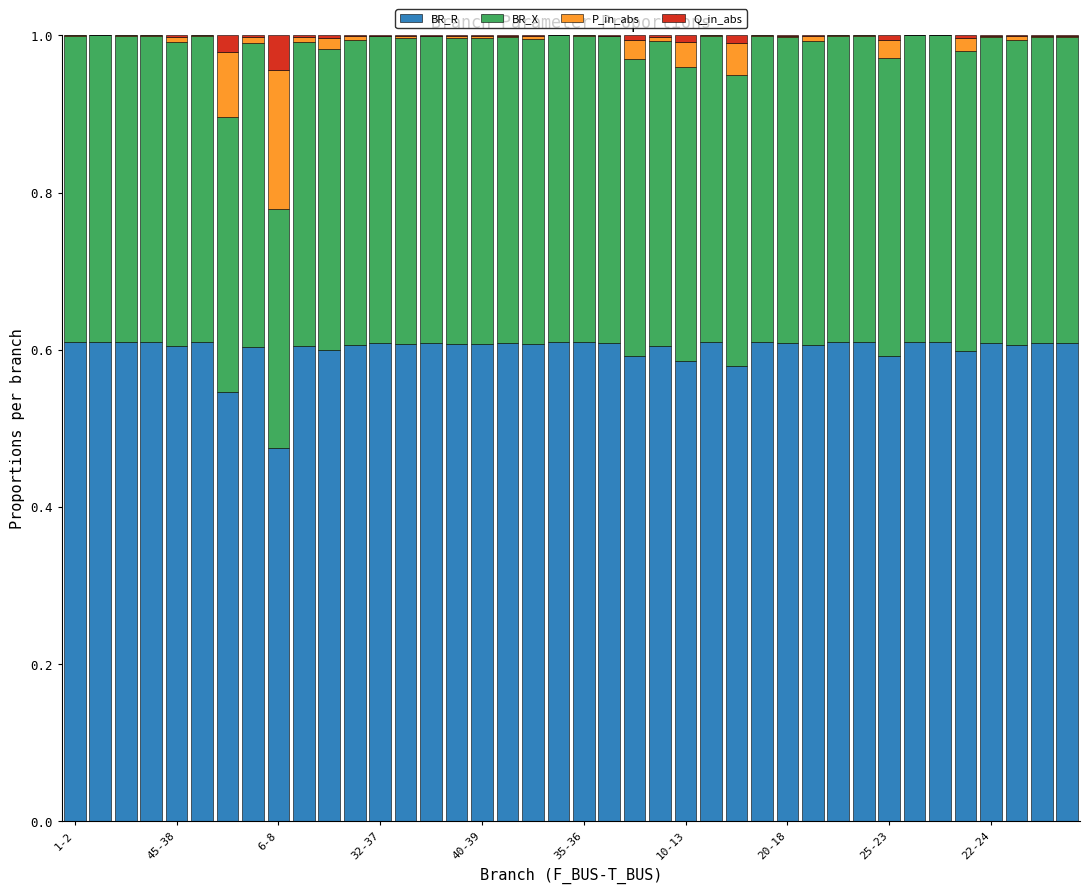

What is the sum of all BR_R values?

24.0